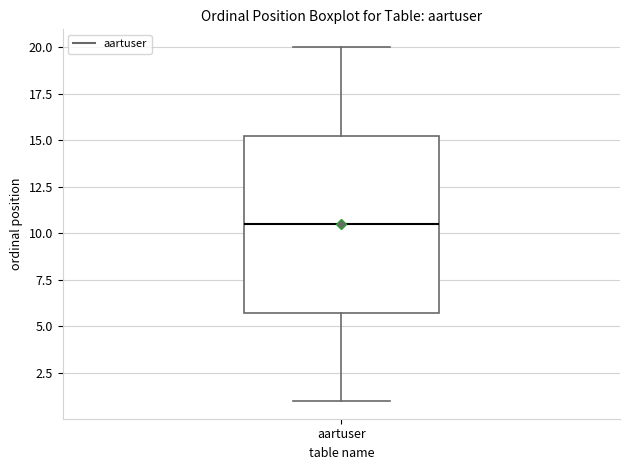

Transcribe this box plot: give where the median line is, the range the box spans, and where the two whiskers end, as read against the y-axis. The values are not printed on the chart, so give them approximately, as read against the axis.

median 10.5, box 6.0 to 15.5, whiskers 1.0 to 20.0